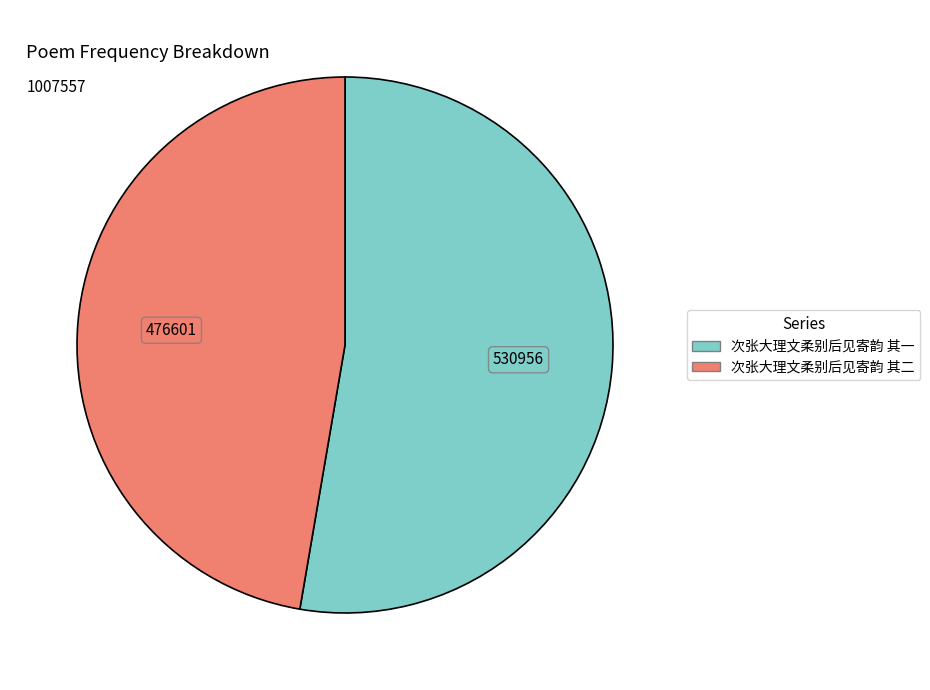

Rank the categories by value from highest to lowest.

次张大理文柔别后见寄韵 其一, 次张大理文柔别后见寄韵 其二